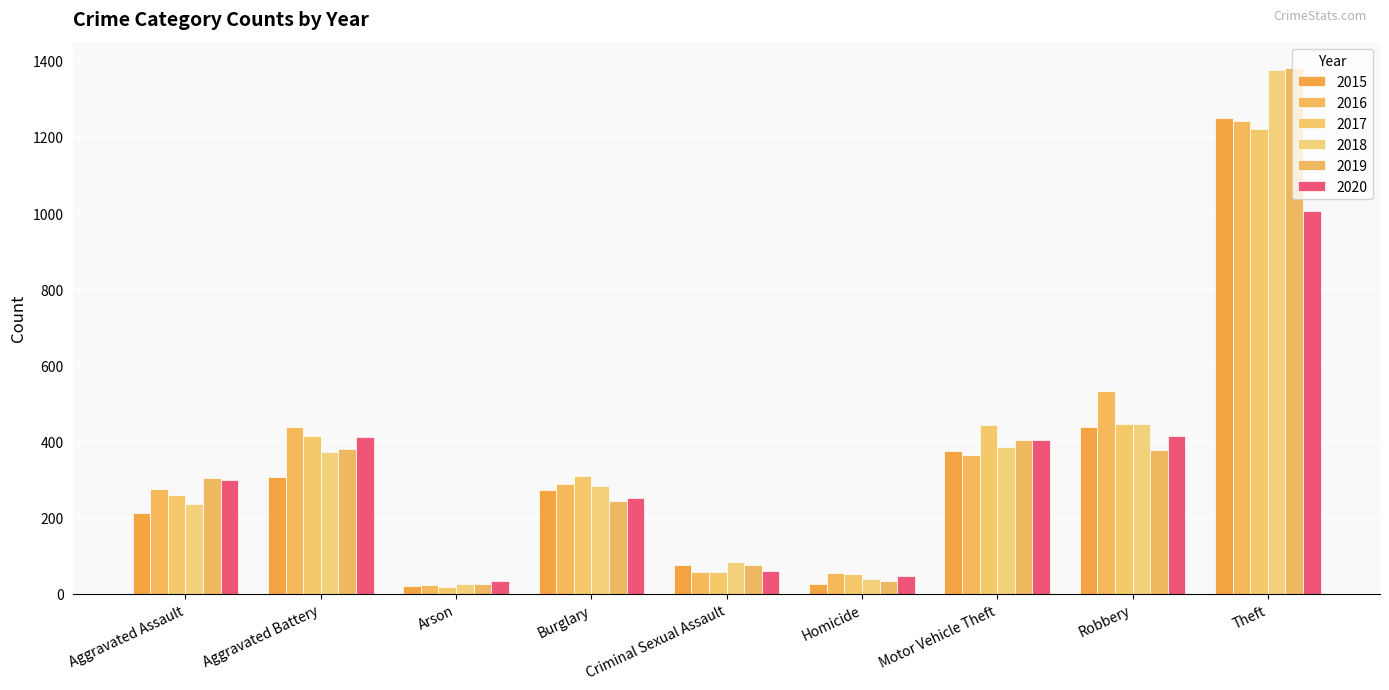

Which category has the highest value in the 2017 series?

Theft